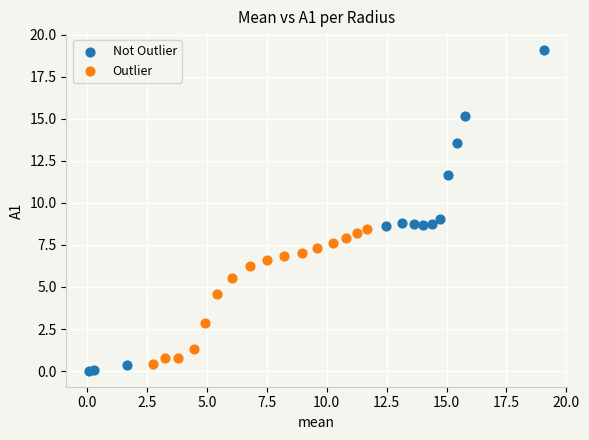

Which series contains the highest Y value?

Not Outlier